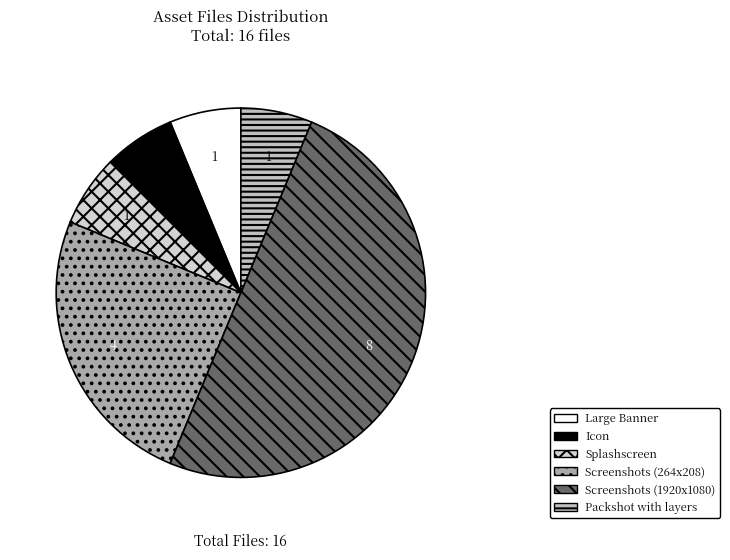

What is the total percentage of Large Banner and Screenshots (1920x1080)?

56.2%